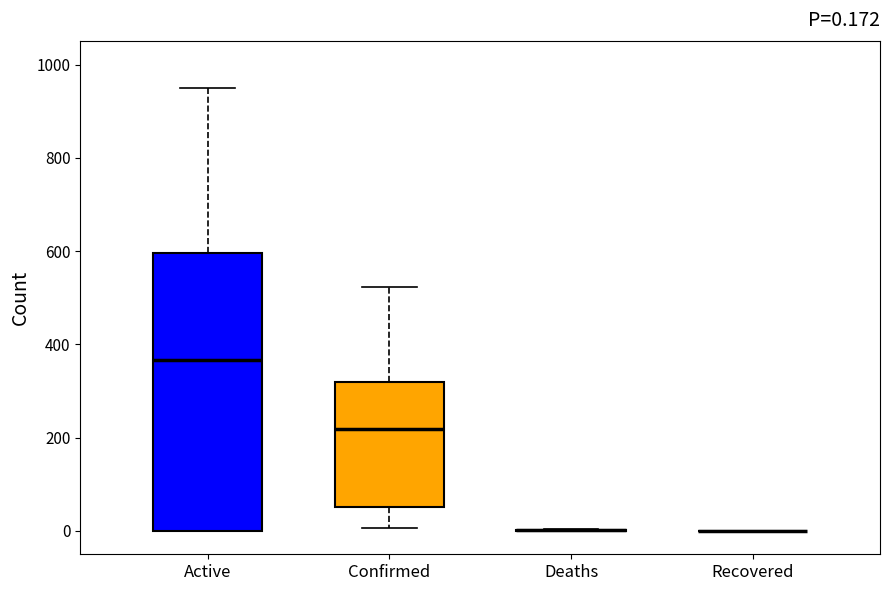

Which box is the tallest, from its lower edge to its upper edge?

Active